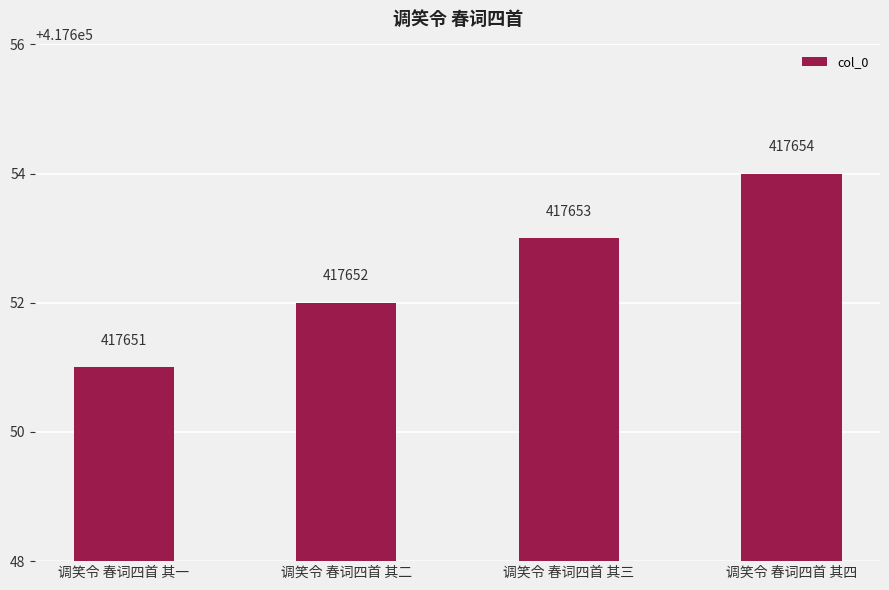

List the labels in order of value, smallest first.

调笑令 春词四首 其一, 调笑令 春词四首 其二, 调笑令 春词四首 其三, 调笑令 春词四首 其四